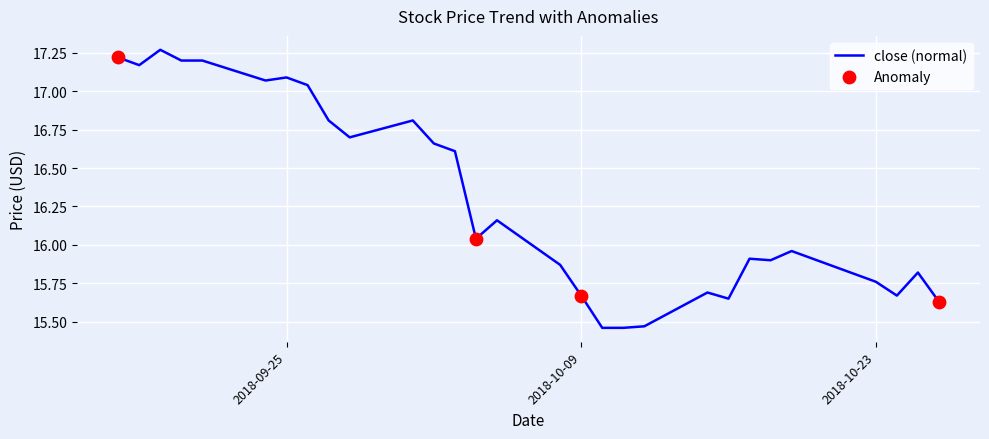

What is the difference between the maximum and minimum values?

1.8